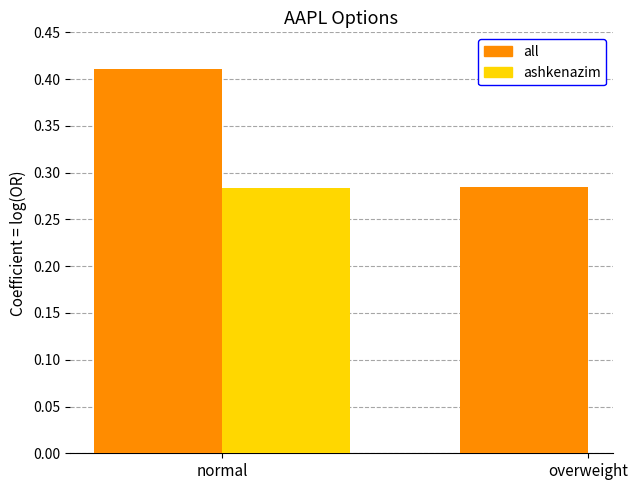

List the labels in order of all value, largest first.

normal, overweight